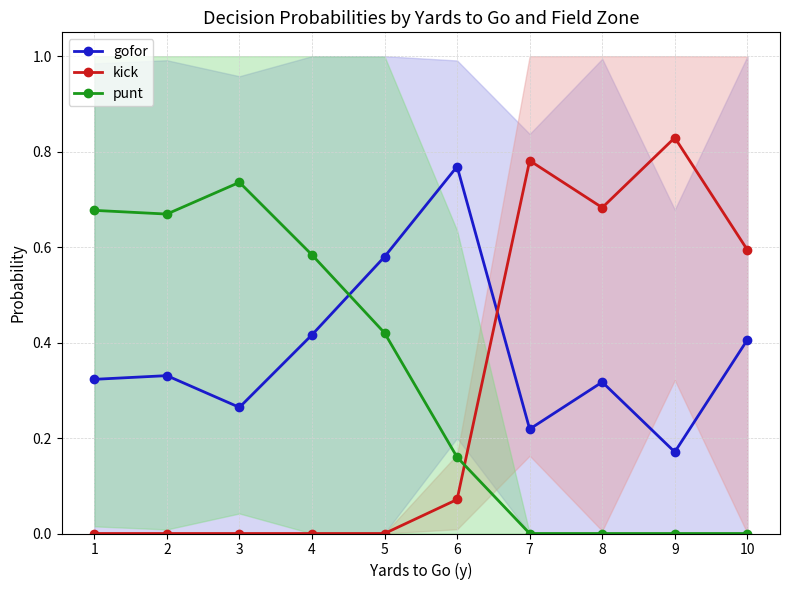

Reading right to left, transcribe all the data shown in this chart.

gofor: 10=0.4	9=0.2	8=0.3	7=0.2	6=0.8	5=0.6	4=0.4	3=0.3	2=0.3	1=0.3
kick: 10=0.6	9=0.8	8=0.7	7=0.8	6=0.1	5=0.0	4=0.0	3=0.0	2=0.0	1=0.0
punt: 10=0.0	9=0.0	8=0.0	7=0.0	6=0.2	5=0.4	4=0.6	3=0.7	2=0.7	1=0.7